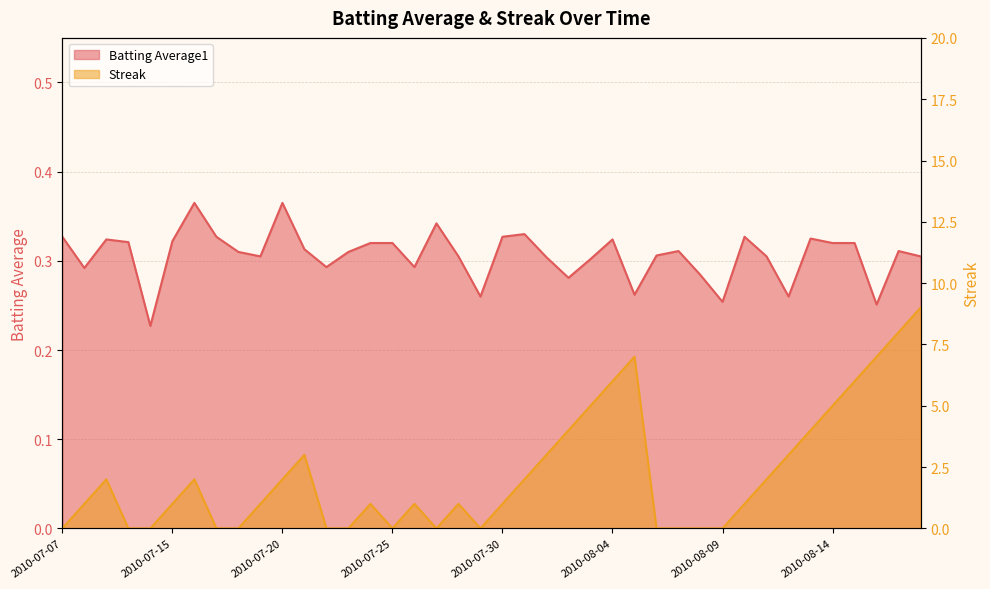

Which series changed the most between 2010-08-08 and 2010-08-14?

Streak